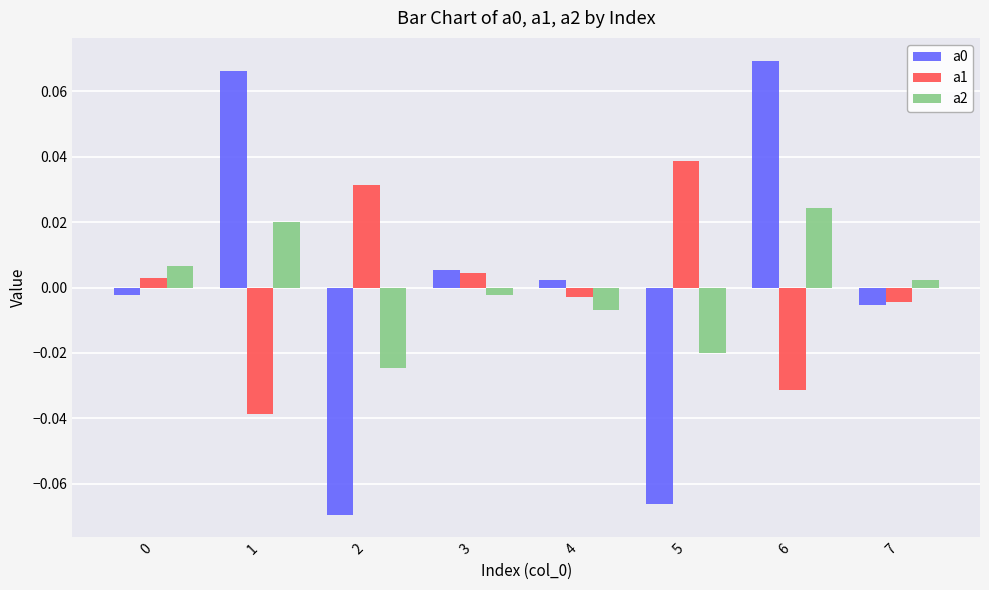

True or false: a1 has a value of -0.1 at 1.

False